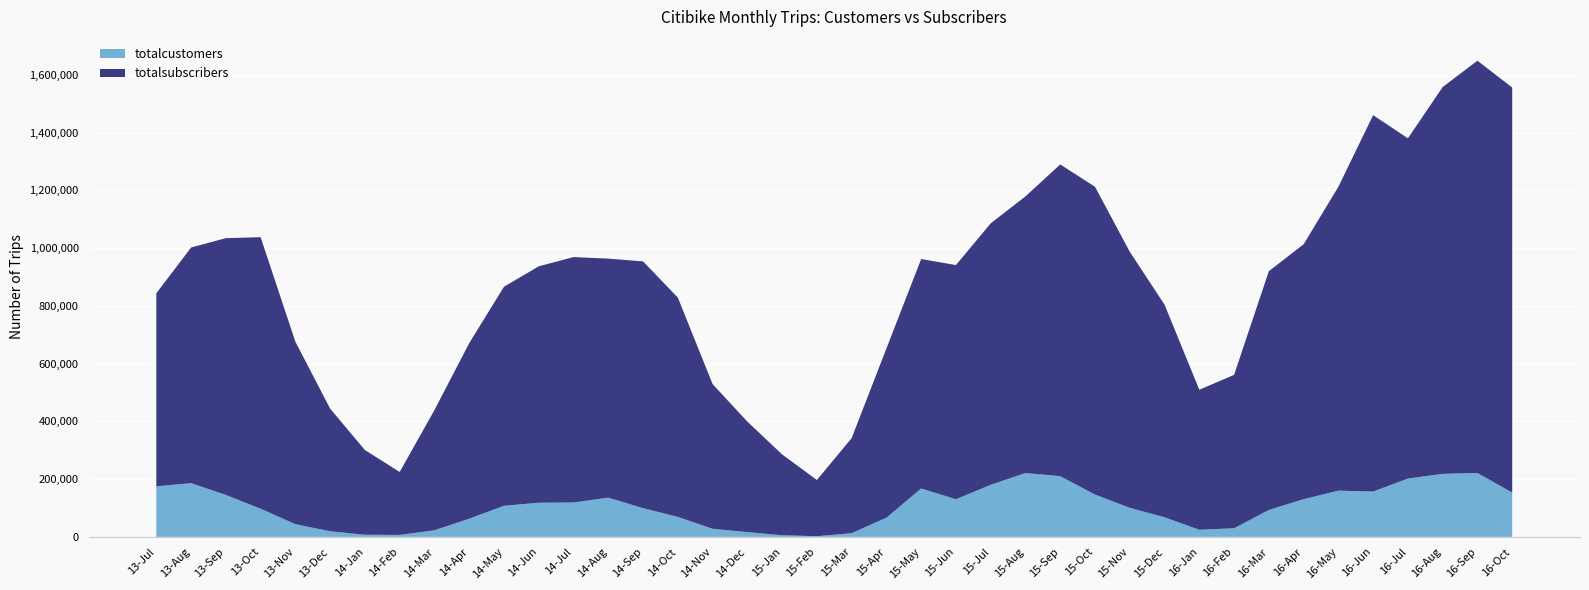

Reading left to right, extract all data points from this chart.

totalcustomers: 13-Jul=174915	13-Aug=186056	13-Sep=145169	13-Oct=97446	13-Nov=43973	13-Dec=19381	14-Jan=7454	14-Feb=6717	14-Mar=22882	14-Apr=63047	14-May=107551	14-Jun=118205	14-Jul=119064	14-Aug=135874	14-Sep=99315	14-Oct=69083	14-Nov=28008	14-Dec=16495	15-Jan=5628	15-Feb=2265	15-Mar=12851	15-Apr=66213	15-May=167544	15-Jun=130381	15-Jul=180362	15-Aug=220996	15-Sep=210107	15-Oct=146511	15-Nov=100596	15-Dec=67877	16-Jan=24543	16-Feb=29825	16-Mar=93238	16-Apr=130465	16-May=160014	16-Jun=156832	16-Jul=201891	16-Aug=218240	16-Sep=221217	16-Oct=153342
totalsubscribers: 13-Jul=668501	13-Aug=815902	13-Sep=889190	13-Oct=940266	13-Nov=631801	13-Dec=424585	14-Jan=293146	14-Feb=218019	14-Mar=416235	14-Apr=607733	14-May=758566	14-Jun=818675	14-Jul=849778	14-Aug=827615	14-Sep=854572	14-Oct=759628	14-Nov=501180	14-Dec=382574	15-Jan=279924	15-Feb=194665	15-Mar=328975	15-Apr=586177	15-May=794442	15-Jun=810838	15-Jul=905314	15-Aug=958048	15-Sep=1079592	15-Oct=1065766	15-Nov=886649	15-Dec=736248	16-Jan=484935	16-Feb=531049	16-Mar=826683	16-Apr=882684	16-May=1052266	16-Jun=1303486	16-Jul=1178219	16-Aug=1339423	16-Sep=1427639	16-Oct=1402581